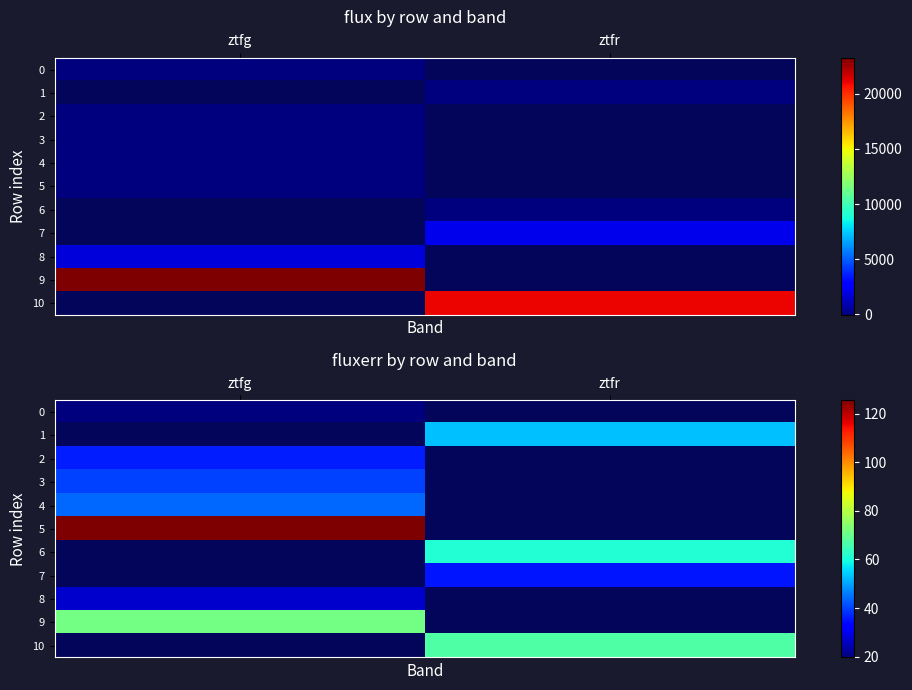

At how many categories does at least one series exceed 51?

2